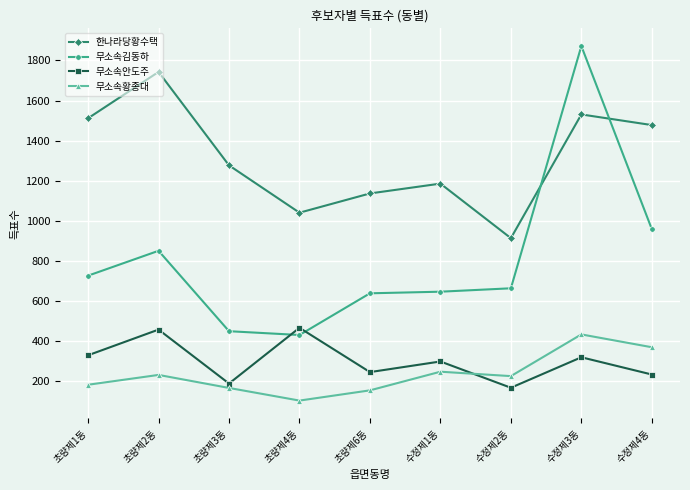

List the series in order of their peak value, lowest first.

무소속황종대, 무소속안도주, 한나라당황수택, 무소속김동하